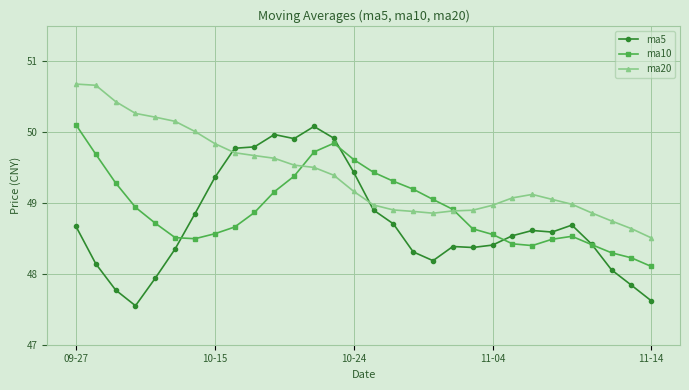

List the series in order of their overall mean, lowest first.

ma5, ma10, ma20